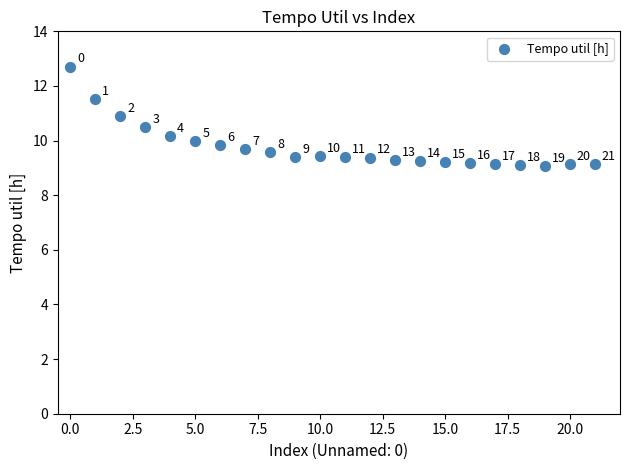

What Y value in the scatter plot is closest to 10?

10.0